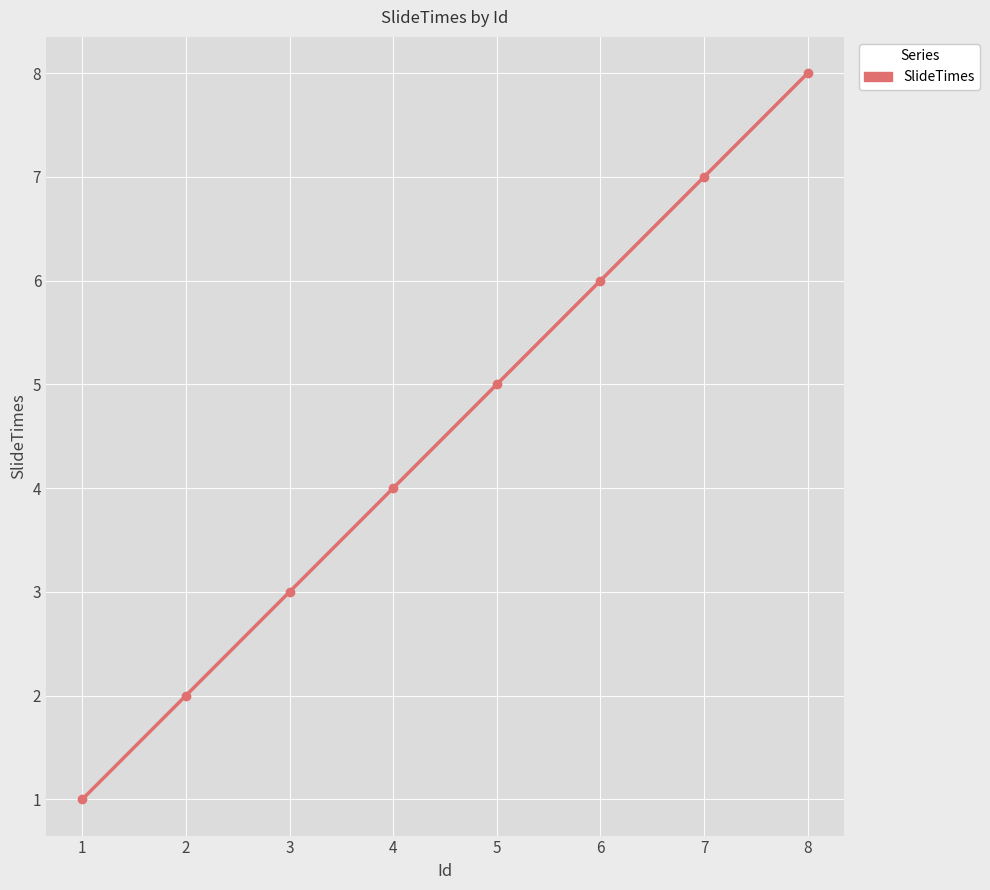

Which label corresponds to the largest value in the chart?

8